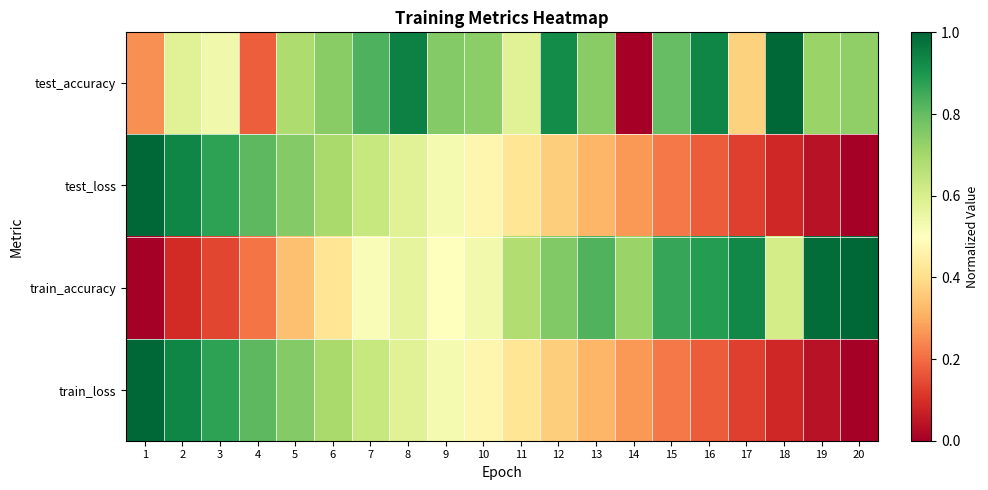

Which category has the lowest value across all series?

14